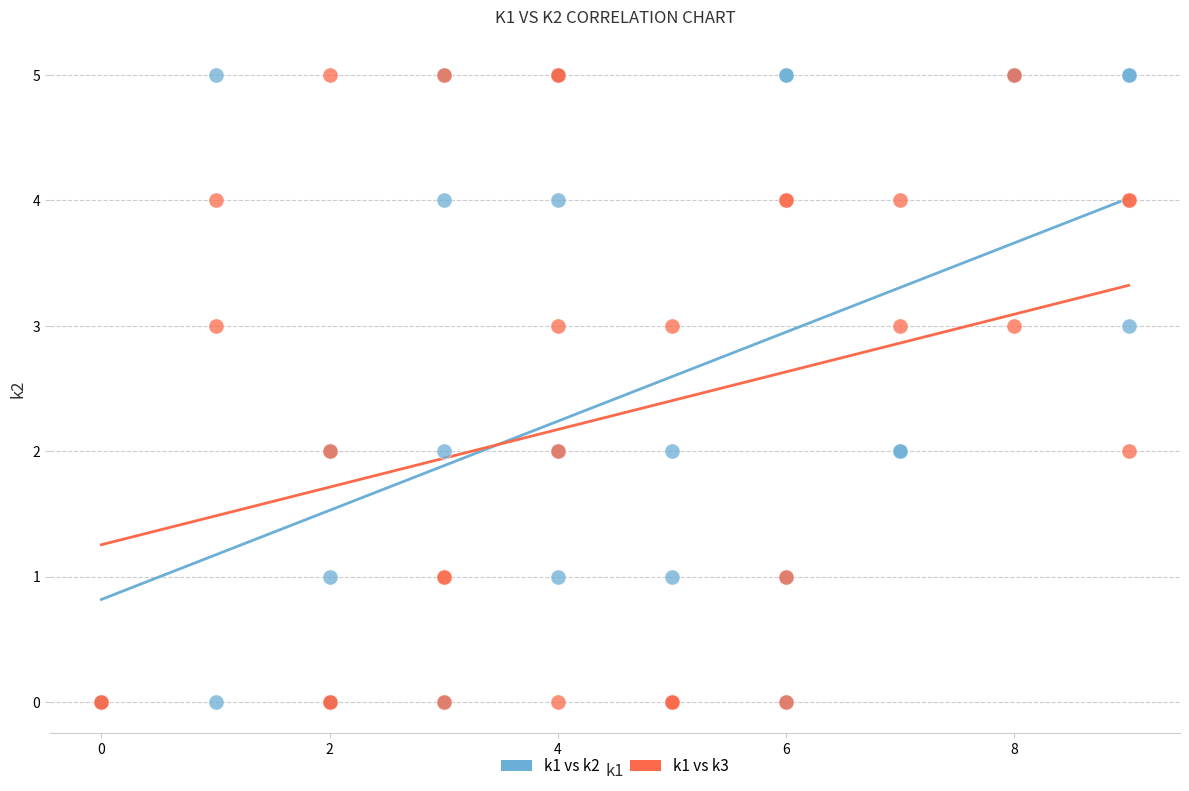

What are all the series names shown in the legend?

k1 vs k2, k1 vs k3